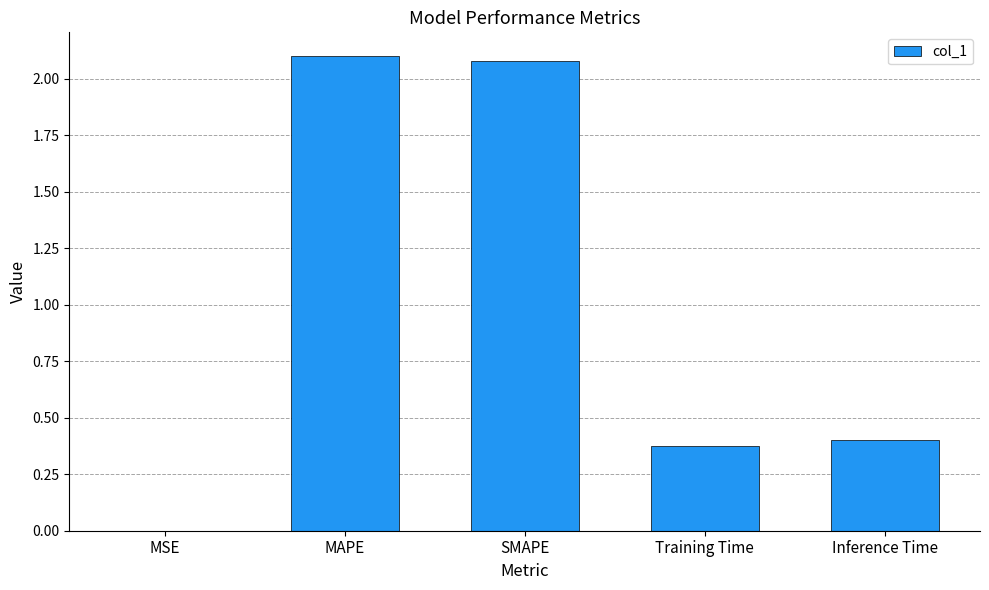

Where is the data nearest to the value 1?

Inference Time